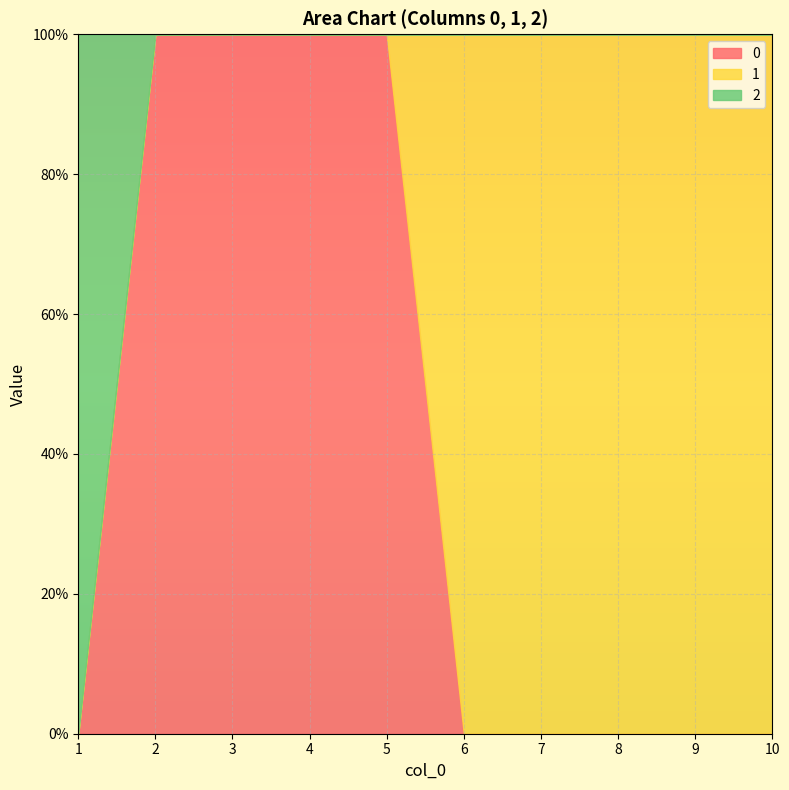

At which category is the sum across all series the highest?

1